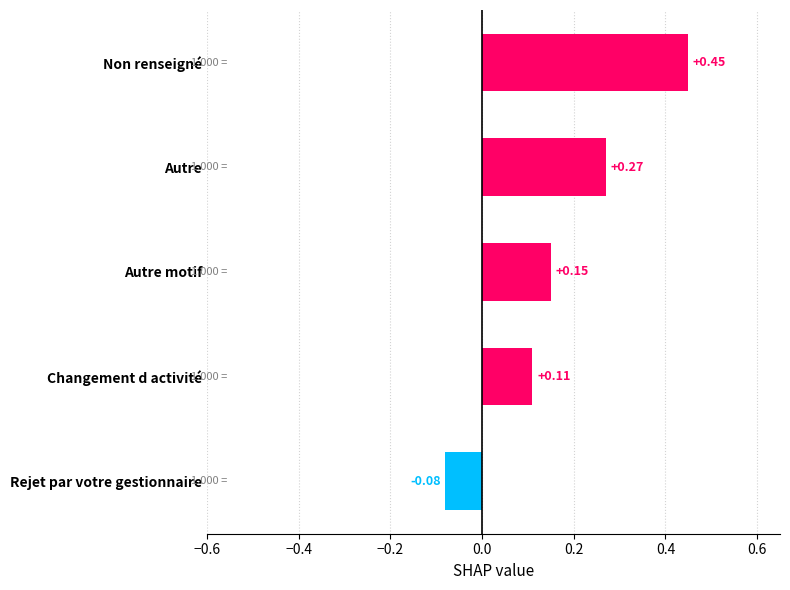

At which category does the chart reach its minimum across all series?

Rejet par votre gestionnaire